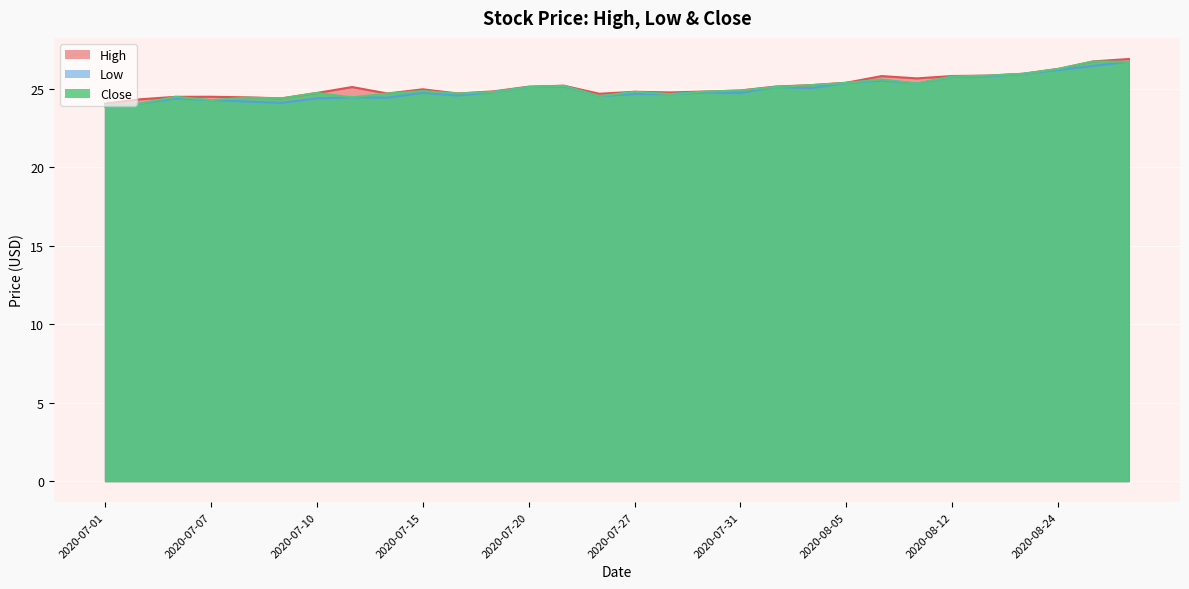

What is the difference between the highest and lowest values at 2020-08-11?

0.3